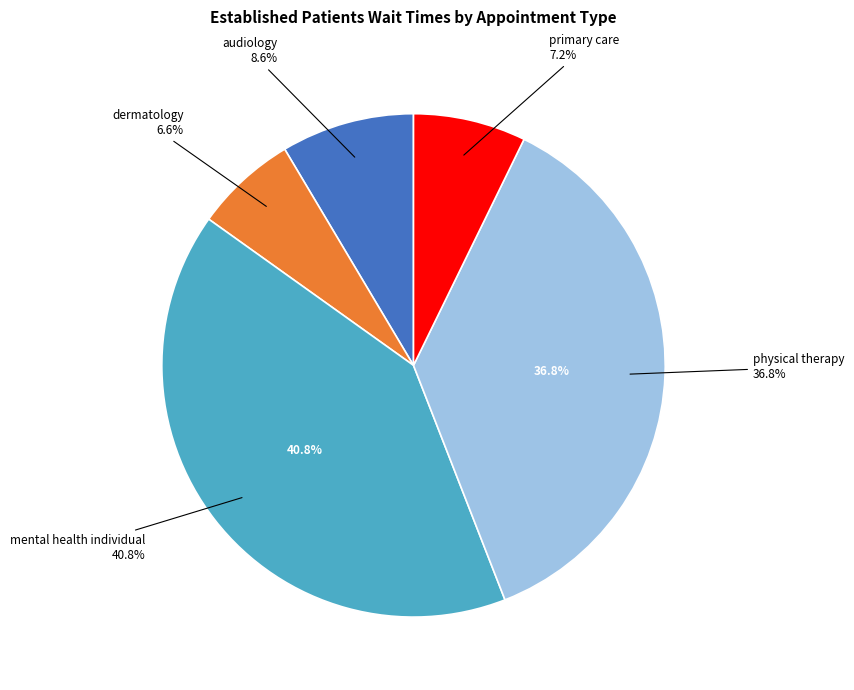

Does DERMATOLOGY represent more than half of the total?

No